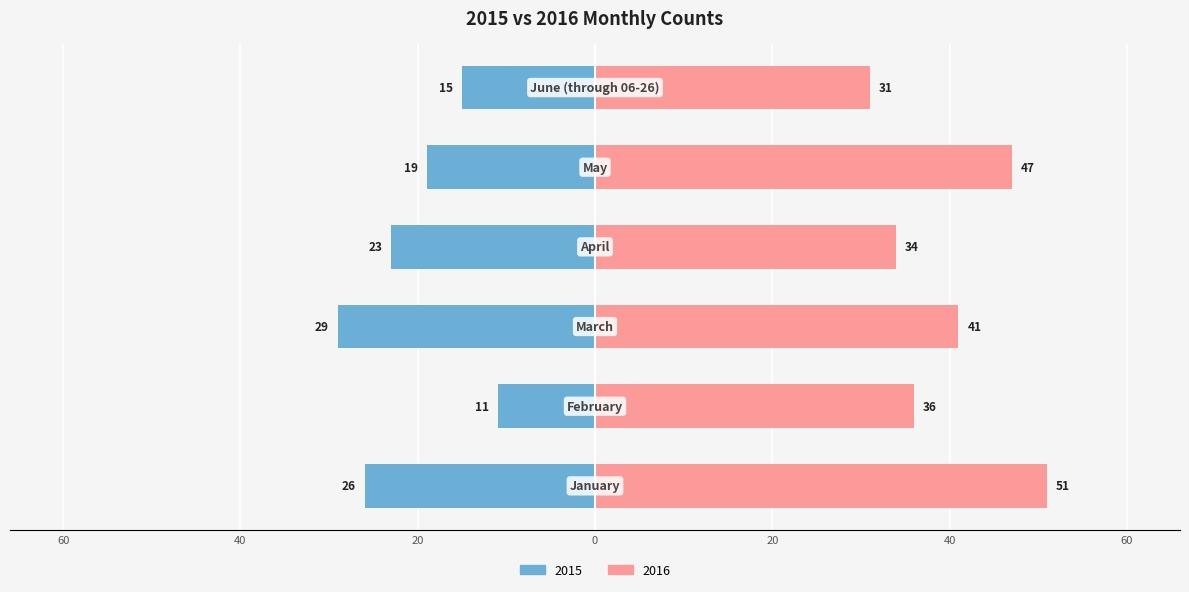

Count the number of categories in the chart.

6